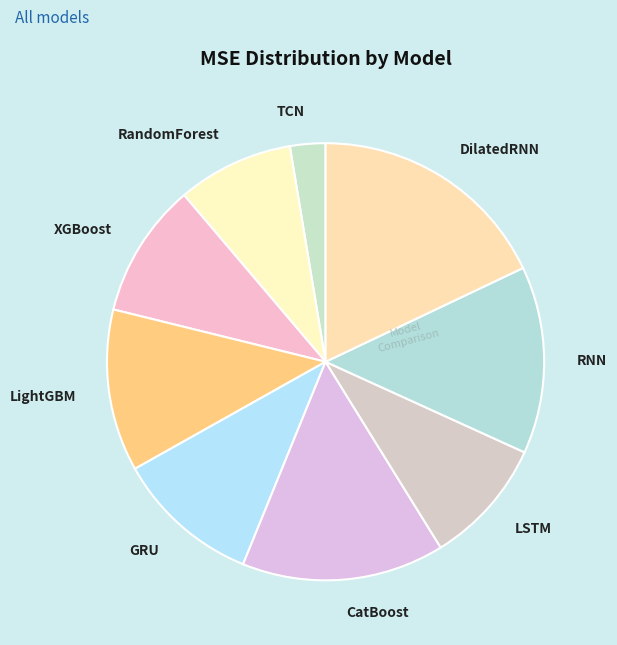

Which has a higher value, CatBoost or DilatedRNN?

DilatedRNN